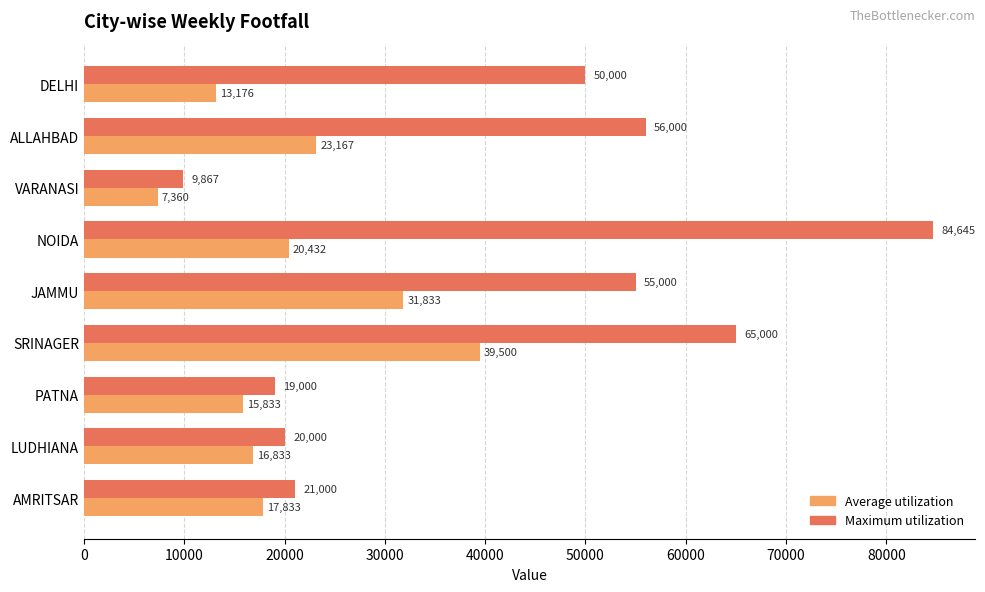

Which series has the largest range (max minus min)?

Maximum utilization